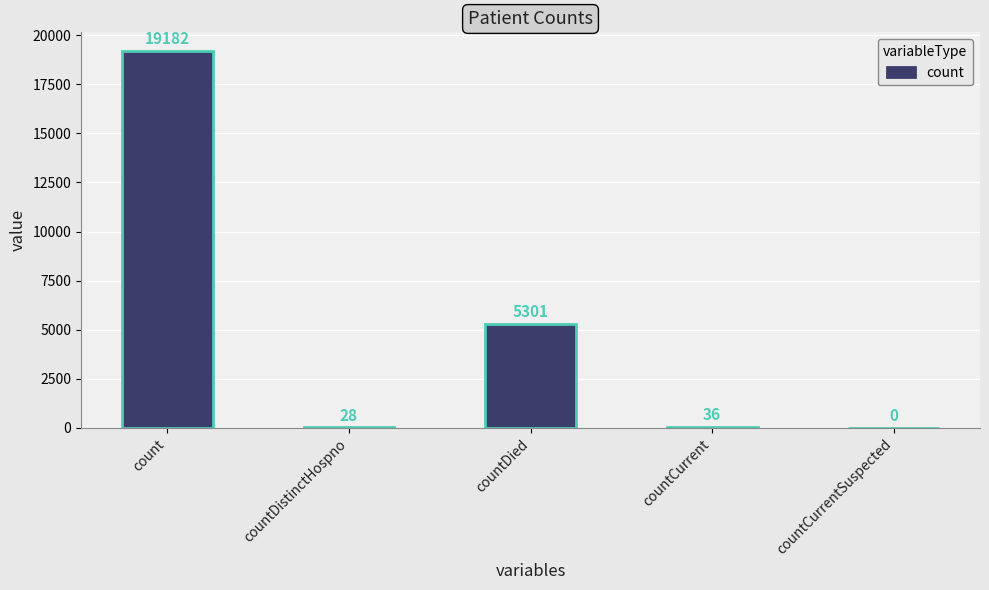

At which category does the chart reach its peak across all series?

count